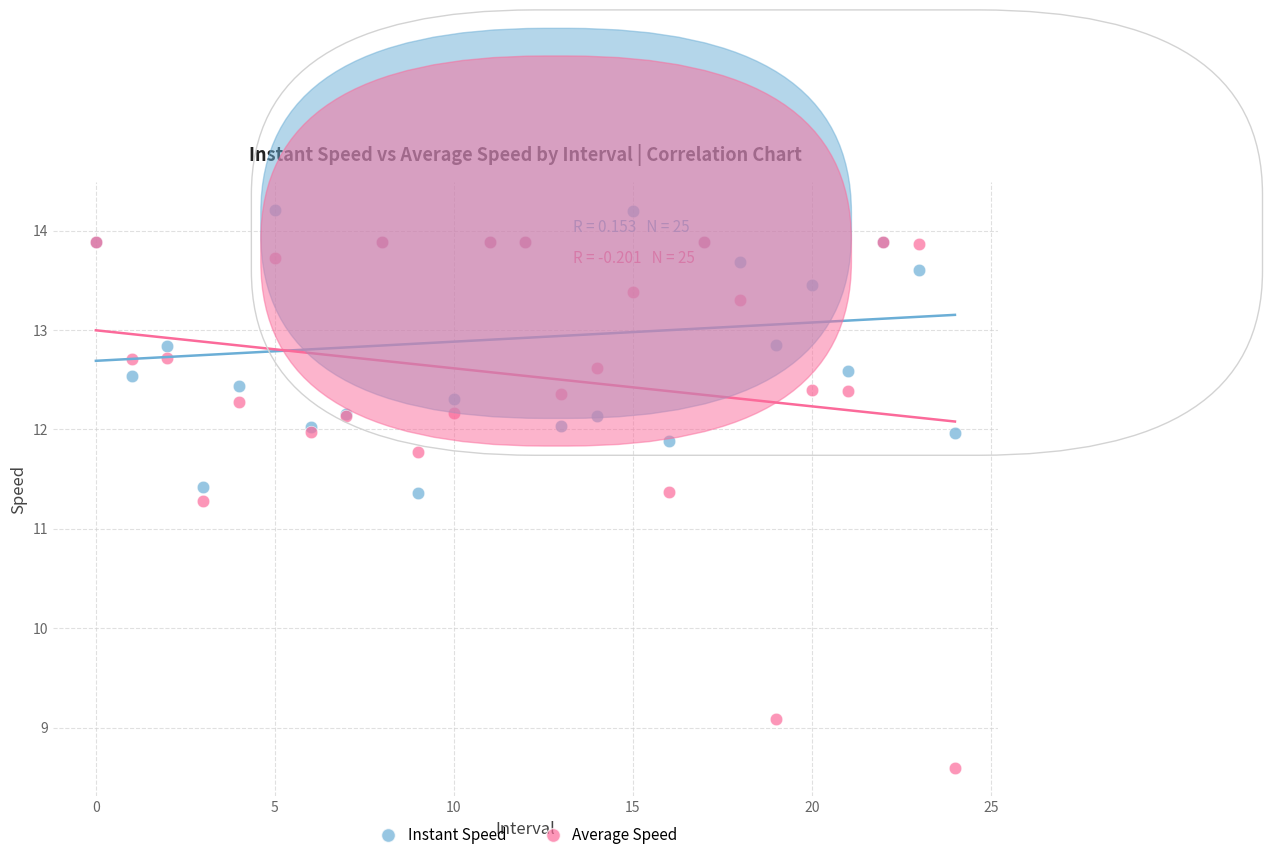

Which series contains the lowest Y value?

Average Speed